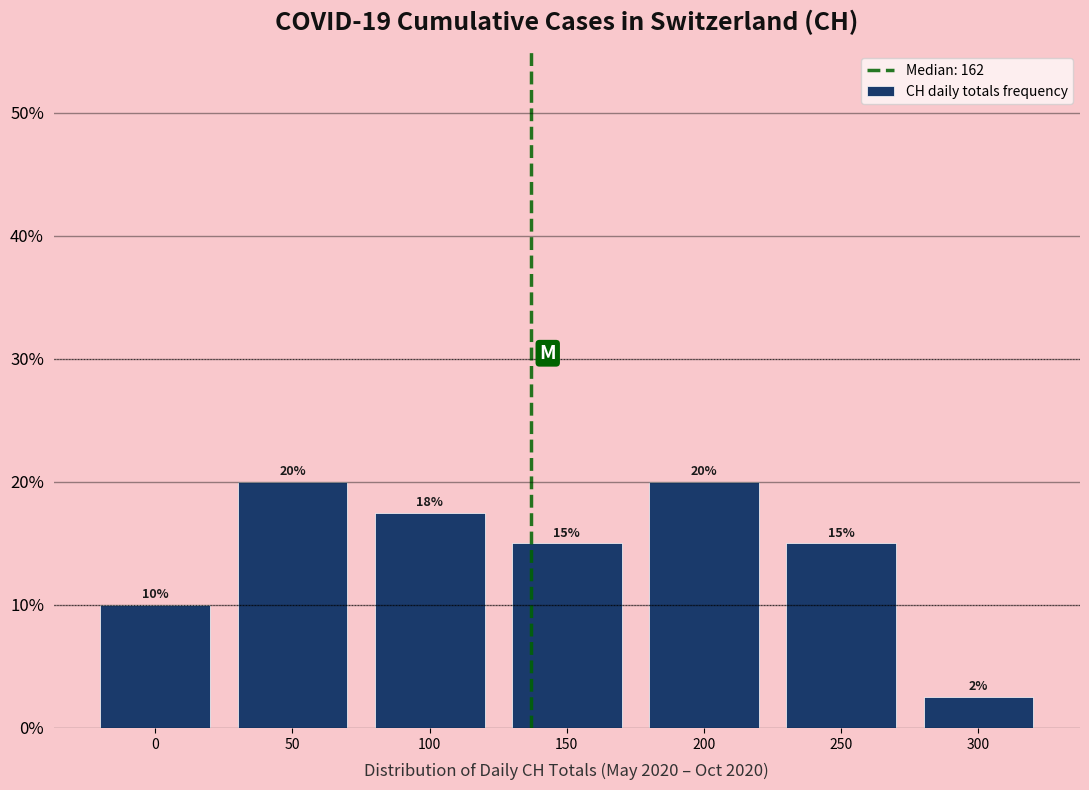

What is the greatest value displayed?

20.0